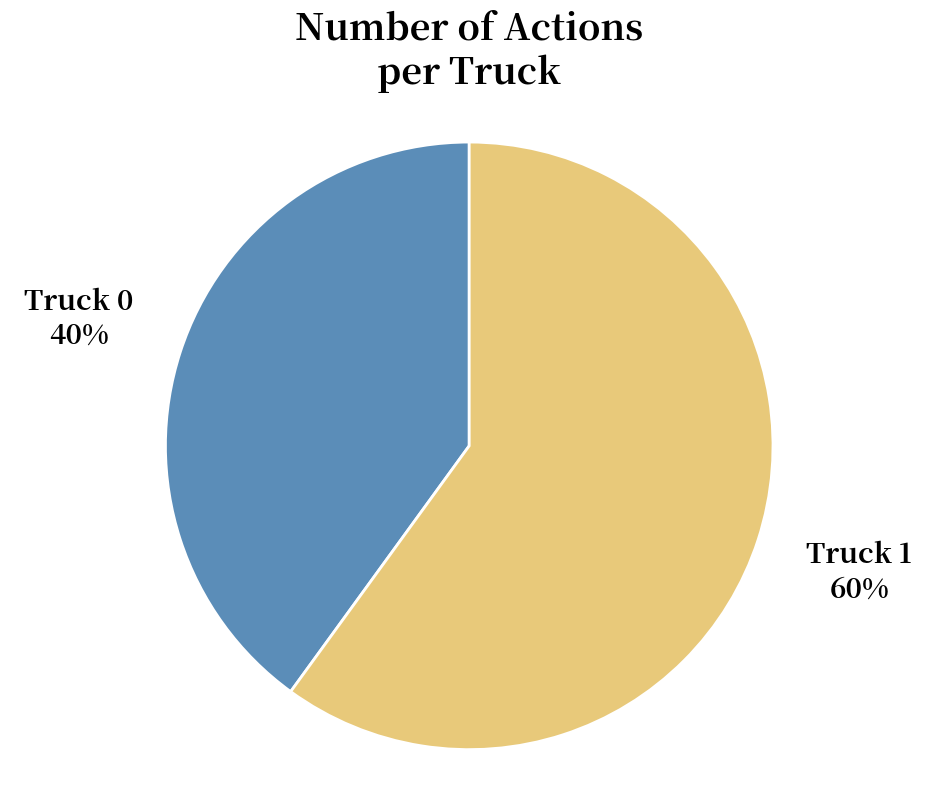

To the nearest percent, what percentage of the pie is Truck 1?

60%